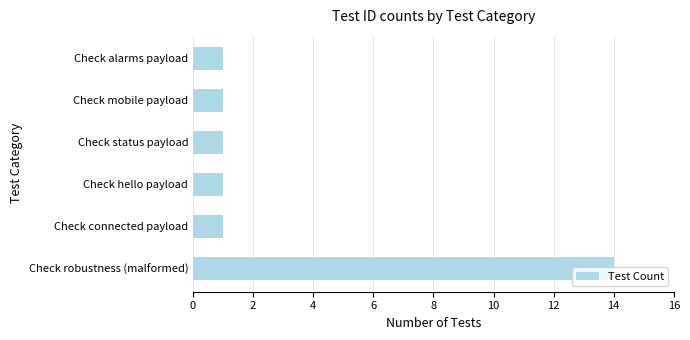

True or false: the data shows 19 at Check robustness (malformed).

False